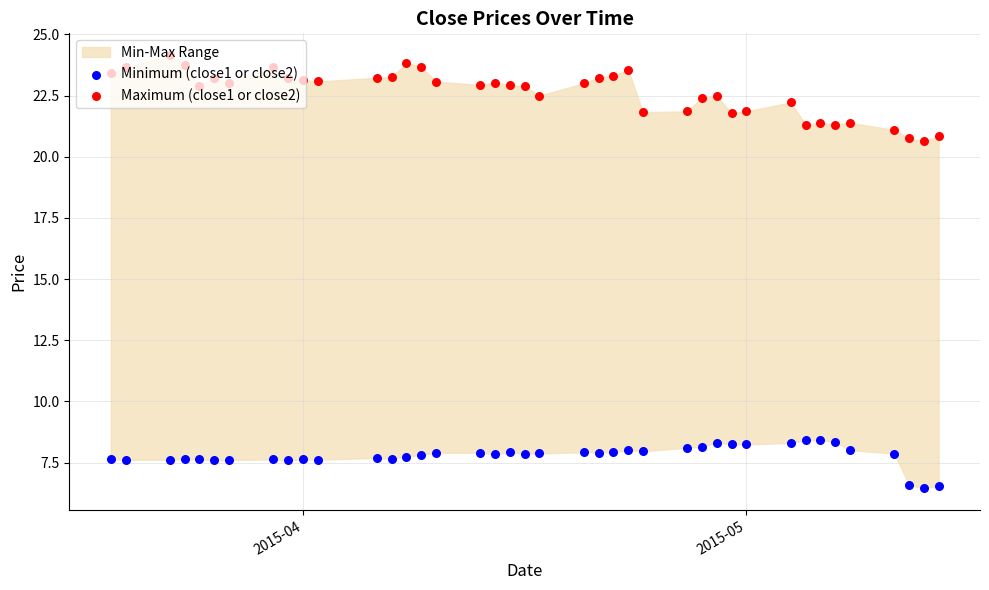

Which series reaches the minimum Y coordinate?

Minimum (close1 or close2)